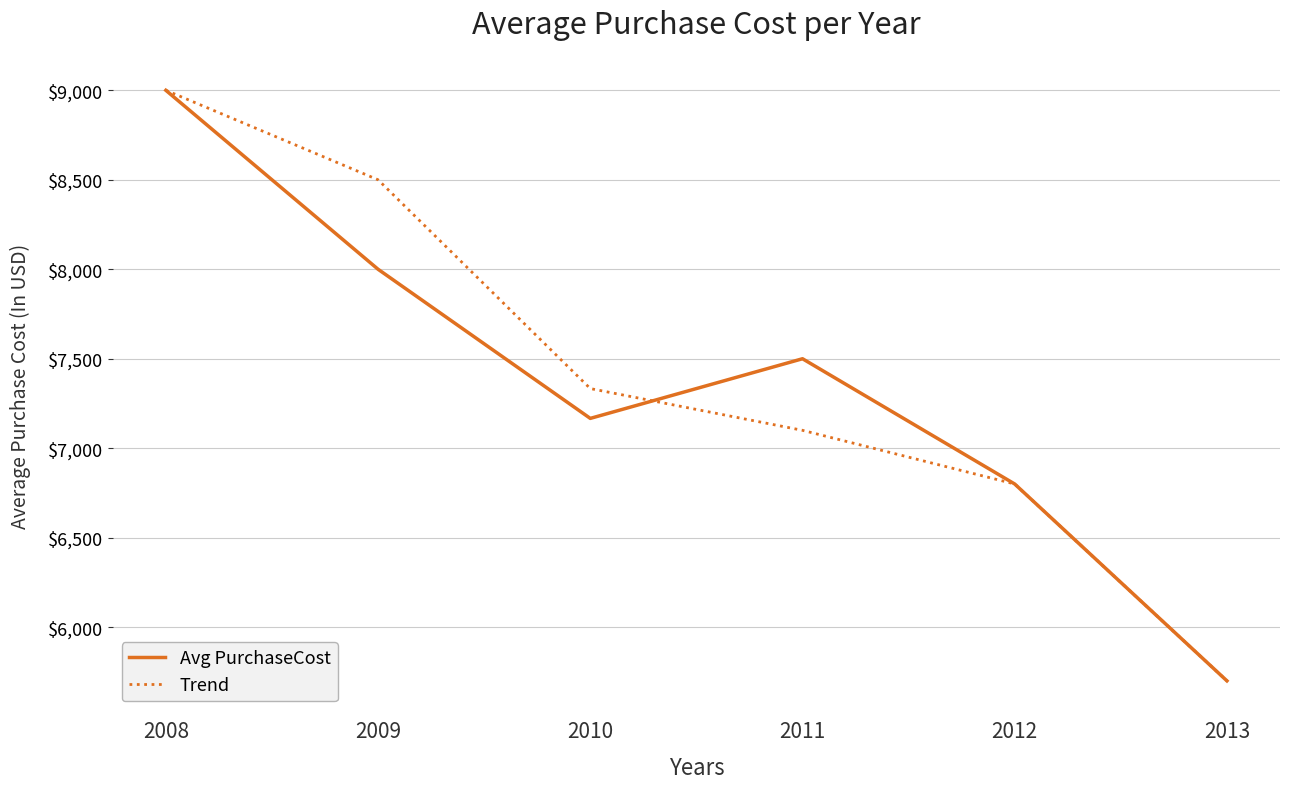

True or false: Trend and Avg PurchaseCost cross at least once.

True